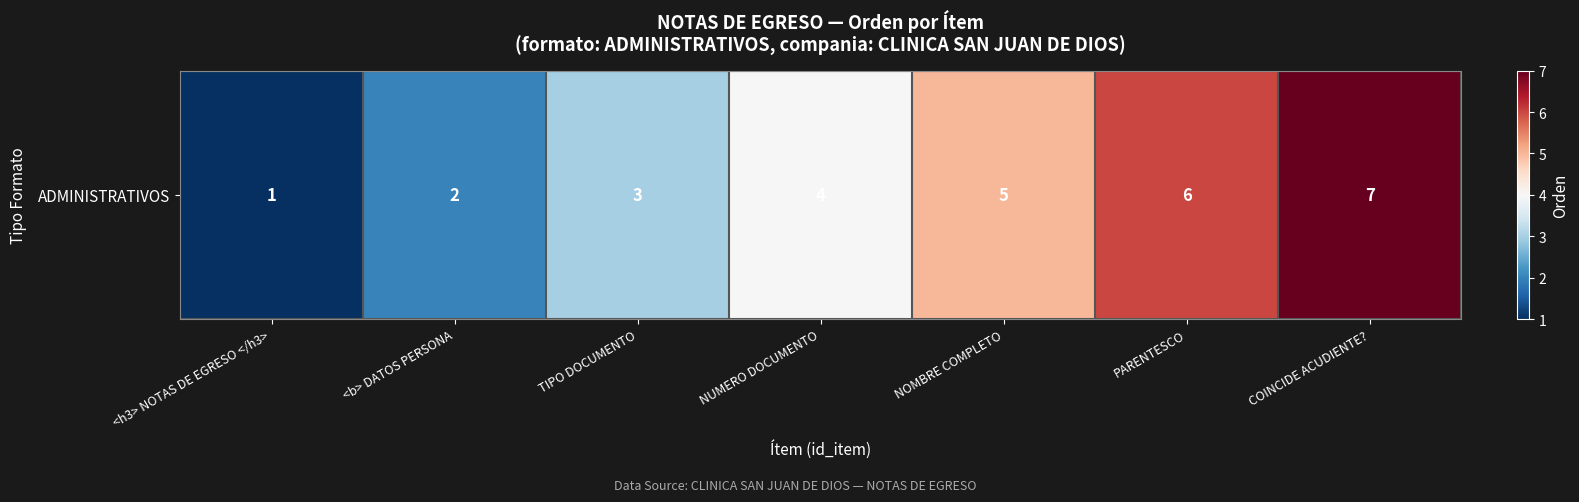

Between <b> DATOS PERSONA and TIPO DOCUMENTO, which is larger?

TIPO DOCUMENTO